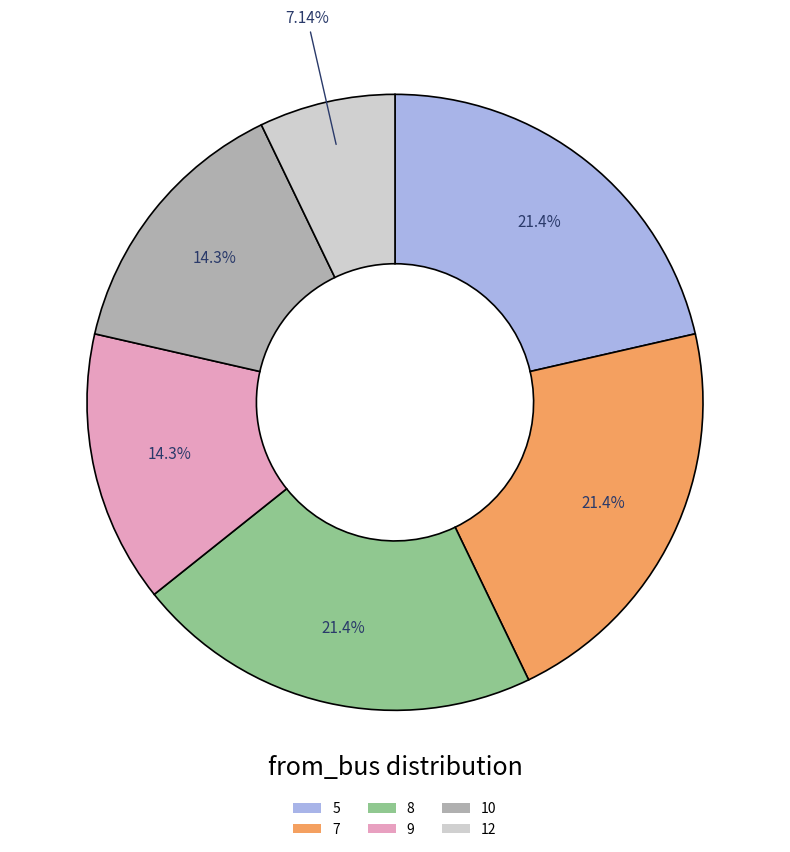

Is there a majority slice in this chart?

No